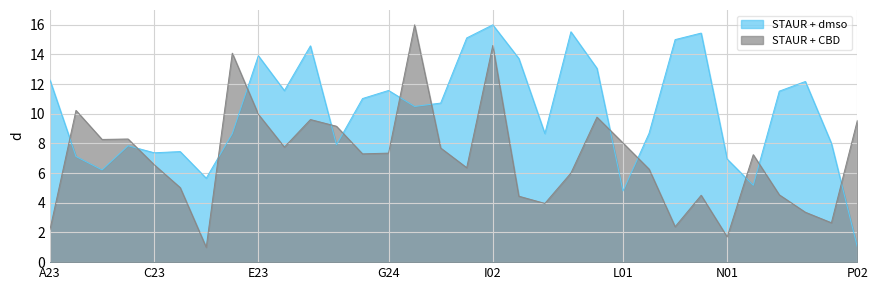

At which category is the sum across all series the highest?

I02